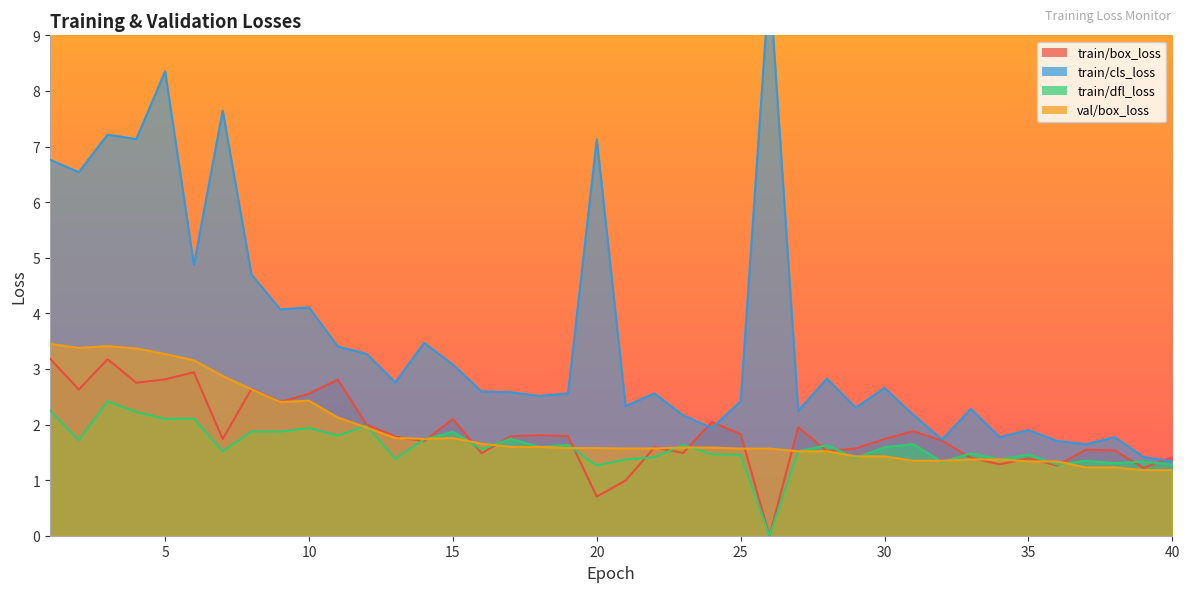

In train/dfl_loss, how many points are higher than both neighbors (excluding endpoints)?

15